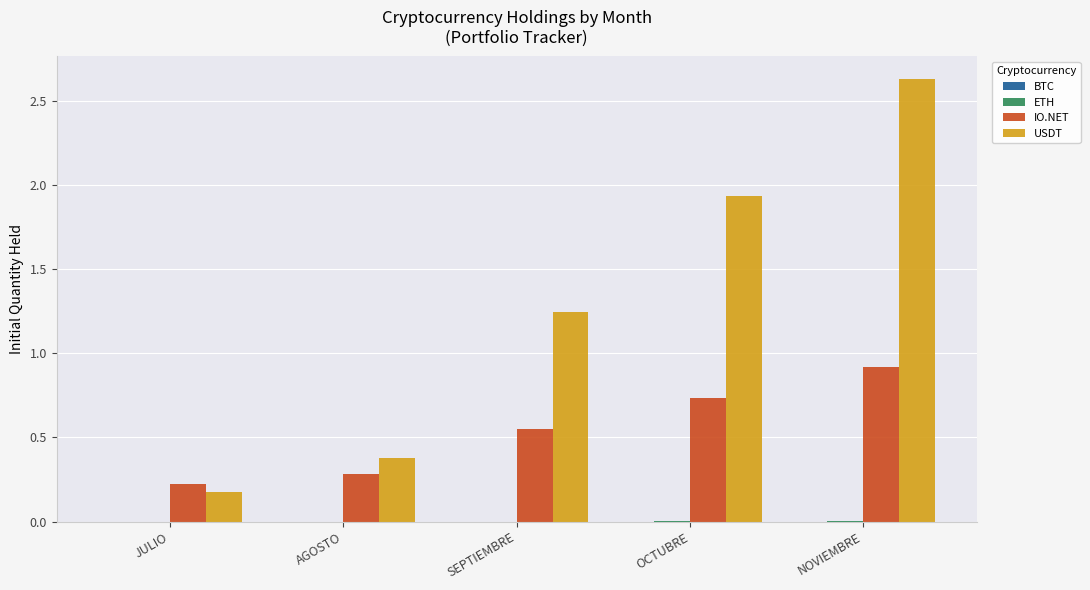

What is the sum of the USDT values at JULIO and OCTUBRE?

2.1